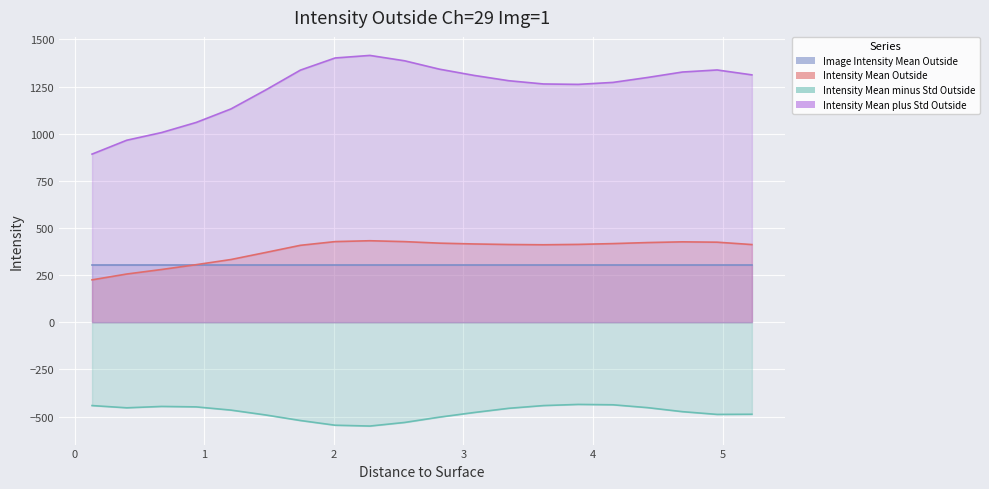

Where does the Intensity Mean plus Std Outside series first go above 1298?

1.742